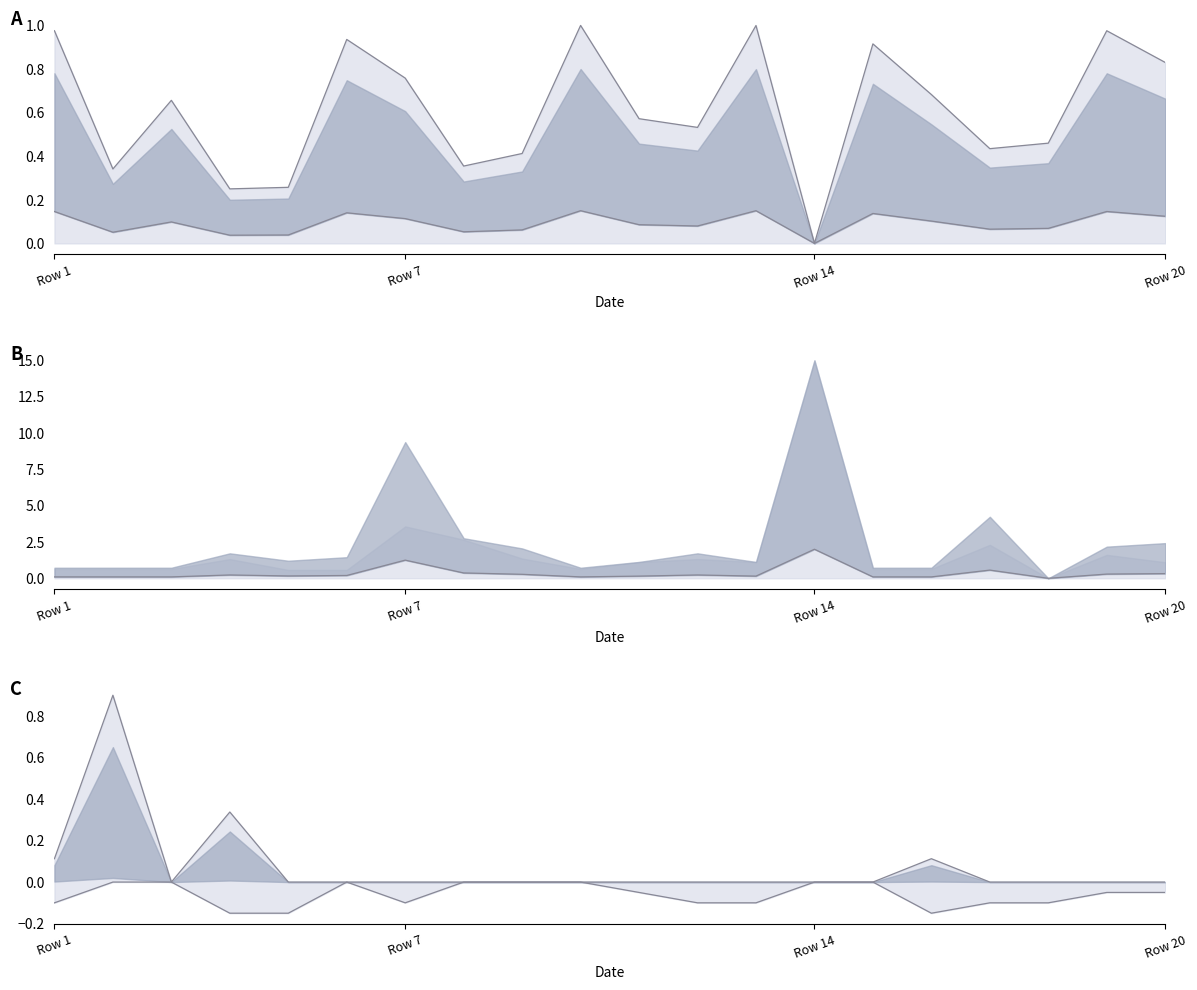

What are all the series names shown in the legend?

Footprint X, Footprint Rot, Footprint Y-Size, Quantity Per PCB, Footprint Rot (scaled)